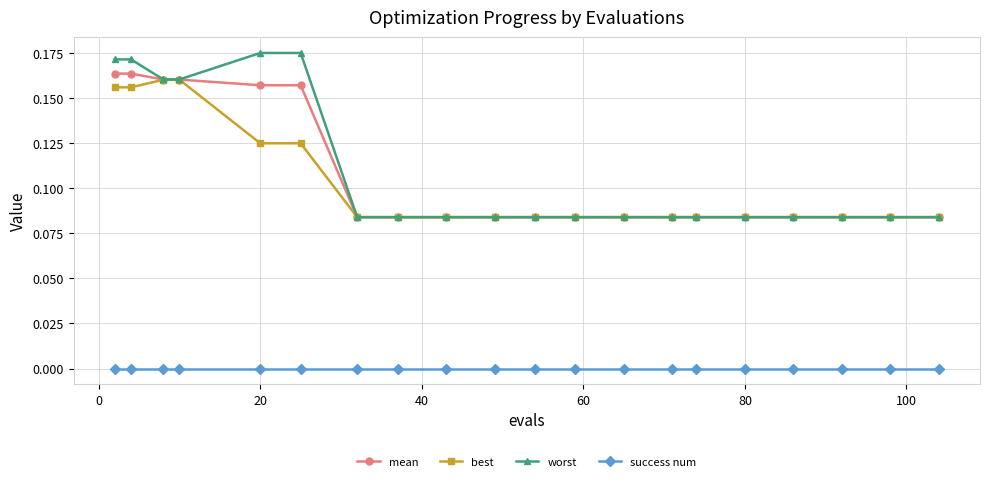

Which series has the widest spread of values?

worst